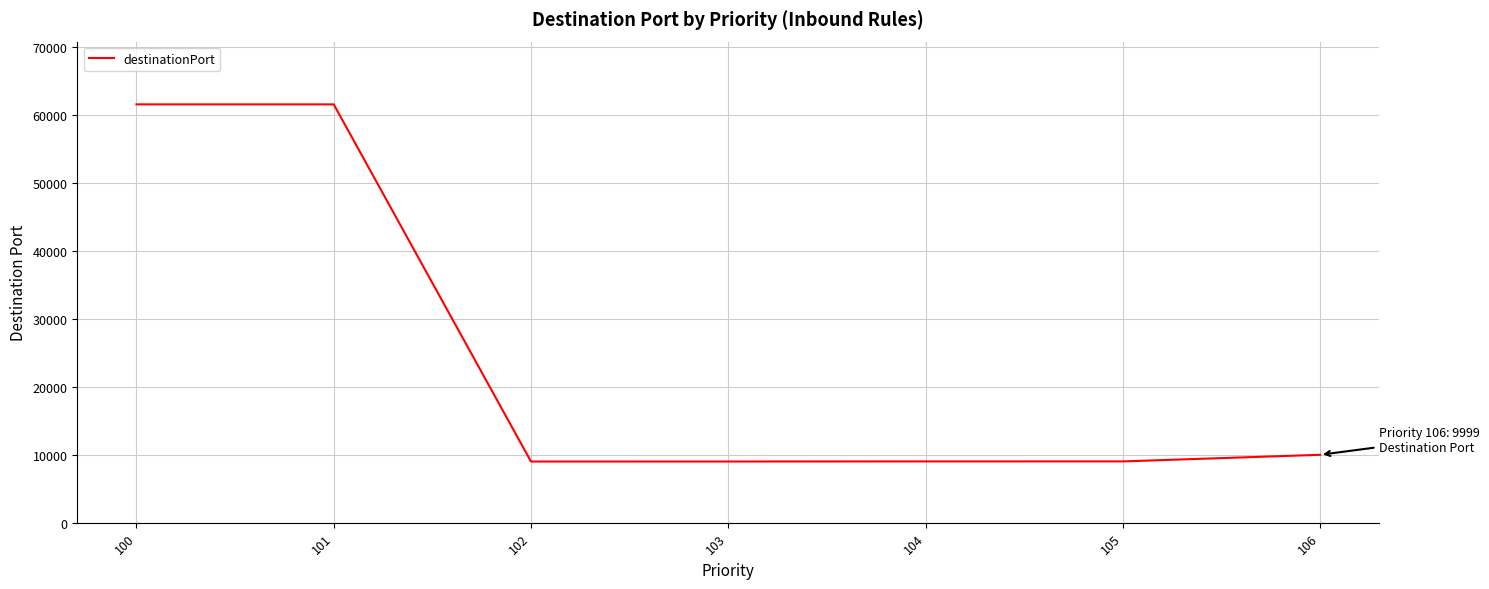

The value at 104 is 9023. True or false?

True